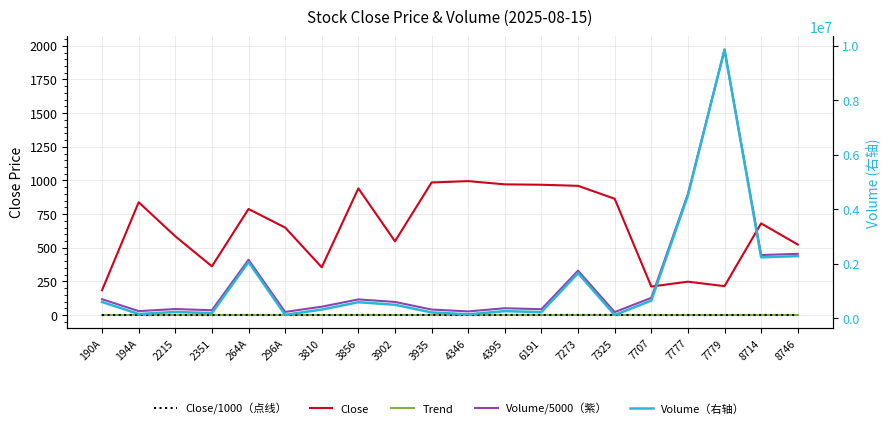

What is the spread (max minus min) of values at 190A?

589399.8